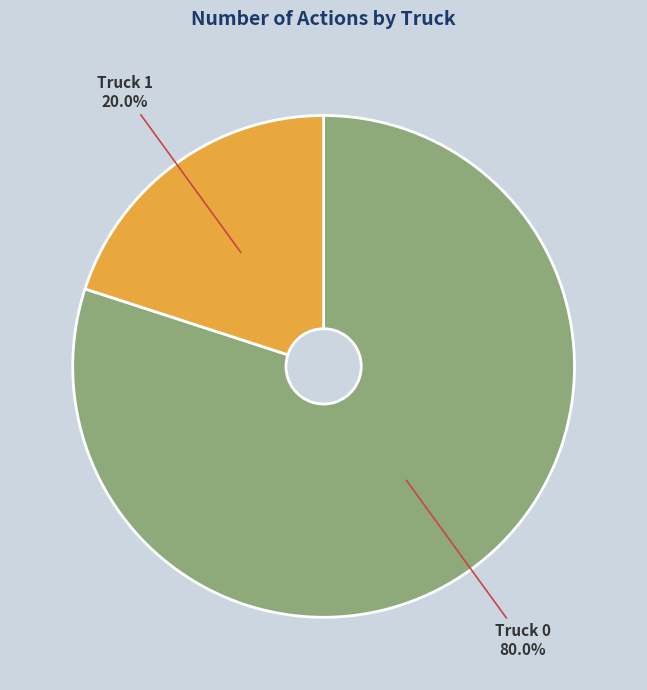

Does any single category account for the majority?

Yes